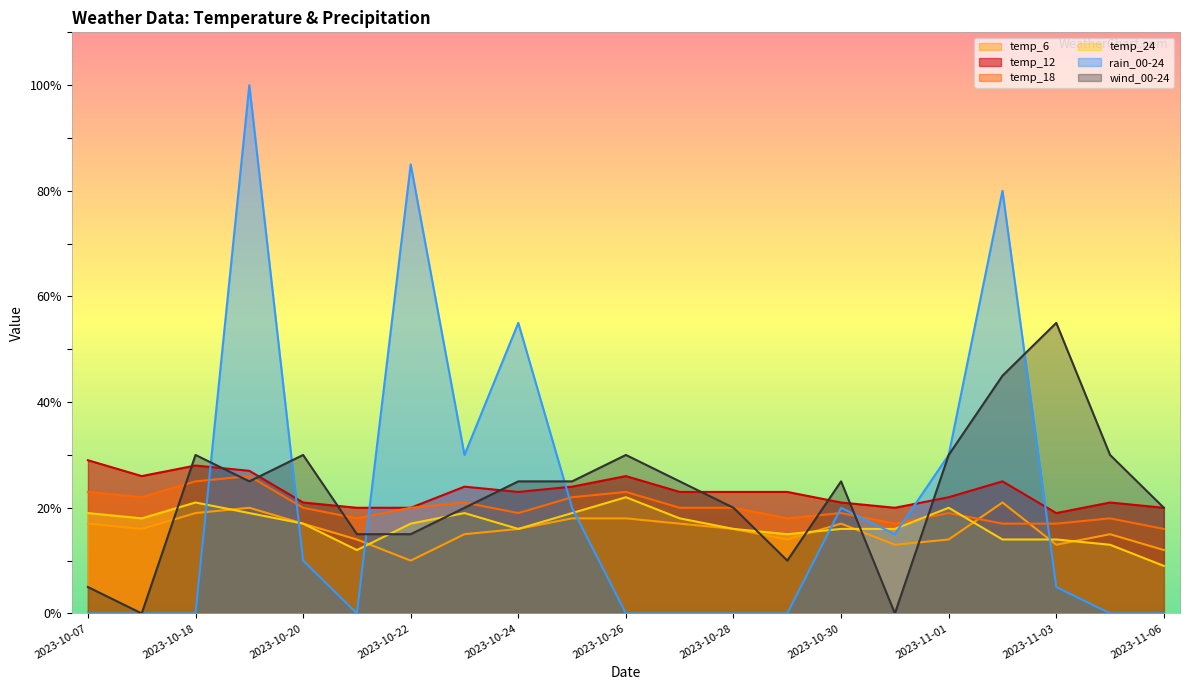

List the labels in order of temp_6 value, smallest first.

2023-10-22, 2023-11-06, 2023-10-31, 2023-11-03, 2023-10-21, 2023-10-29, 2023-11-01, 2023-10-23, 2023-11-05, 2023-10-17, 2023-10-24, 2023-10-28, 2023-10-07, 2023-10-20, 2023-10-27, 2023-10-30, 2023-10-25, 2023-10-26, 2023-10-18, 2023-10-19, 2023-11-02